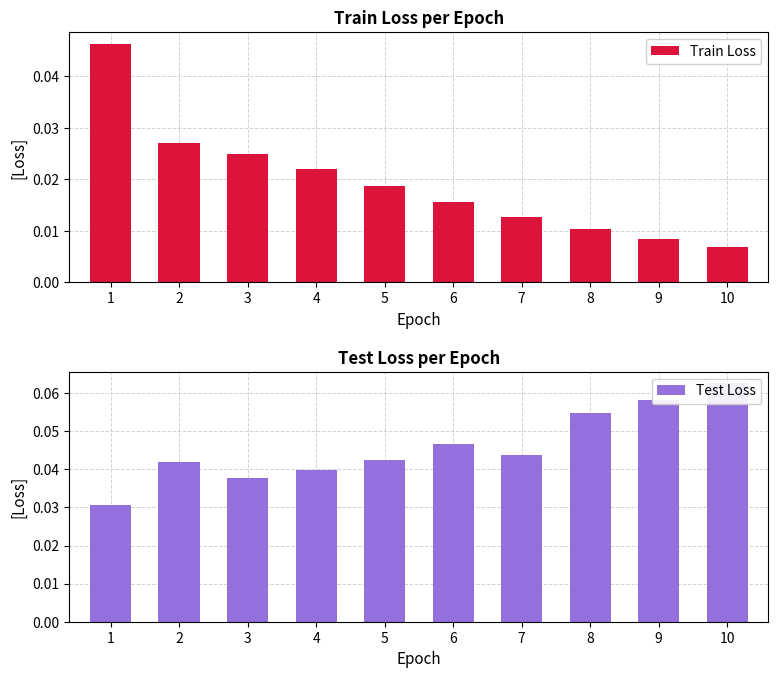

At 4, list the series in order from smallest to largest.

Train Loss, Test Loss